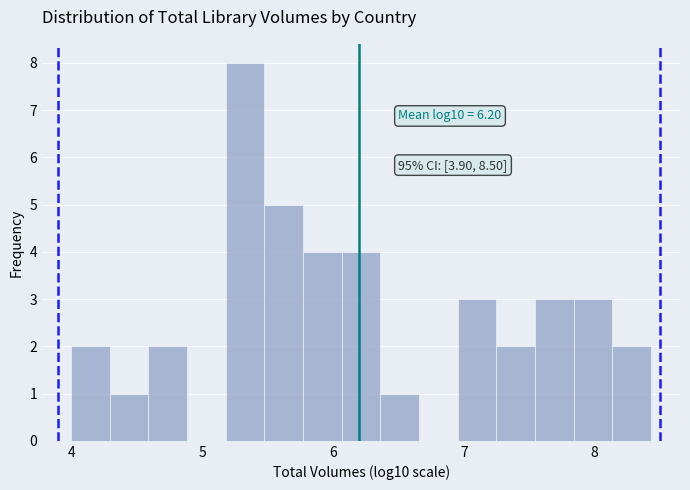

Around what value on the x-axis is the tallest bar? Give the approximate position of its centre, as read against the axis.

5.3